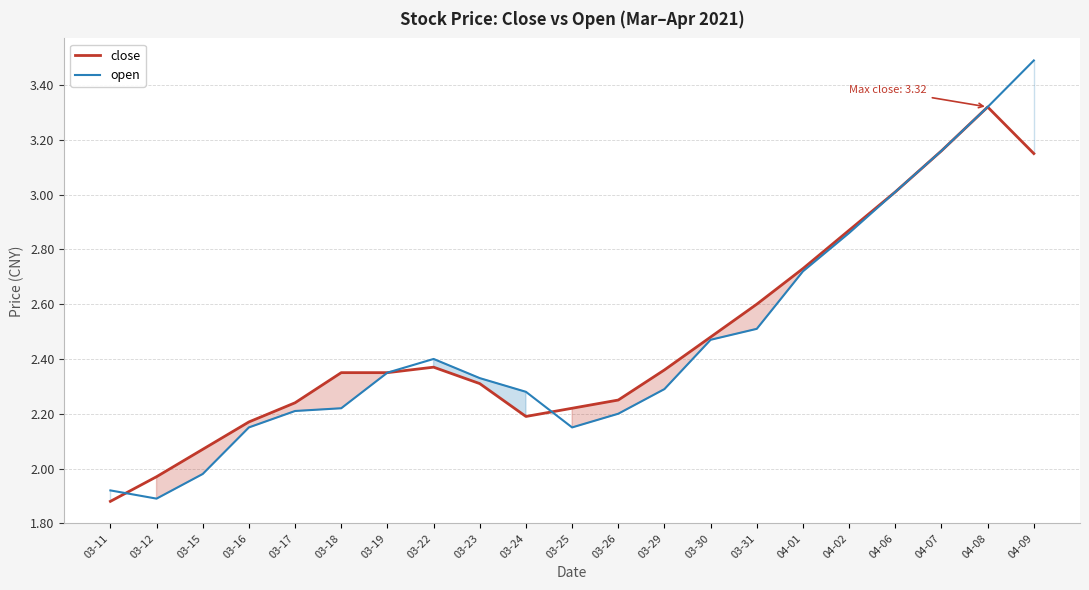

List the series in order of their peak value, highest first.

open, close